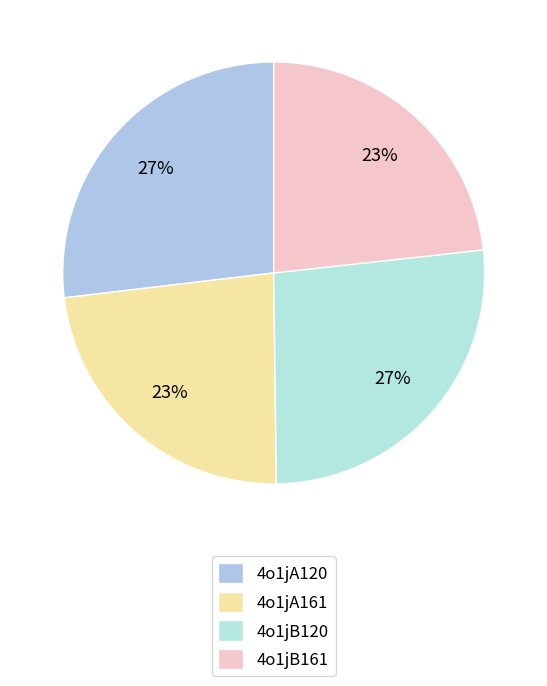

Count the number of slices in the pie.

4